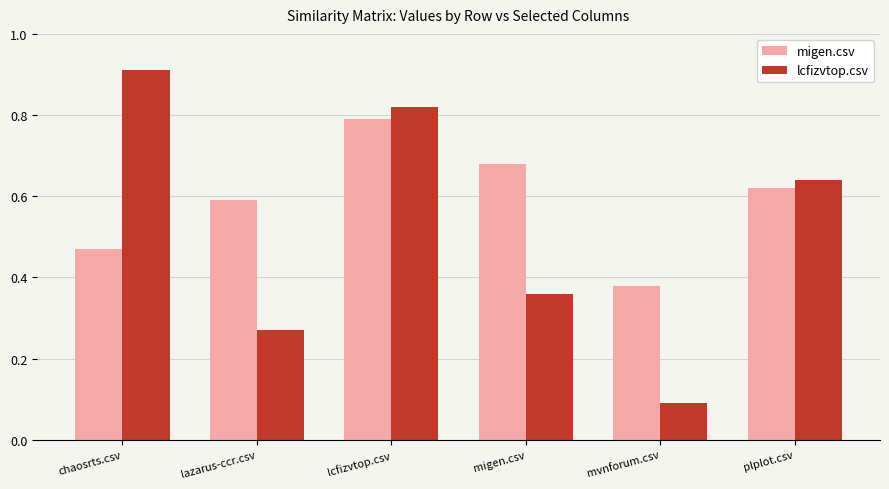

What is the sum of the lcfizvtop.csv values at migen.csv and lcfizvtop.csv?

1.2